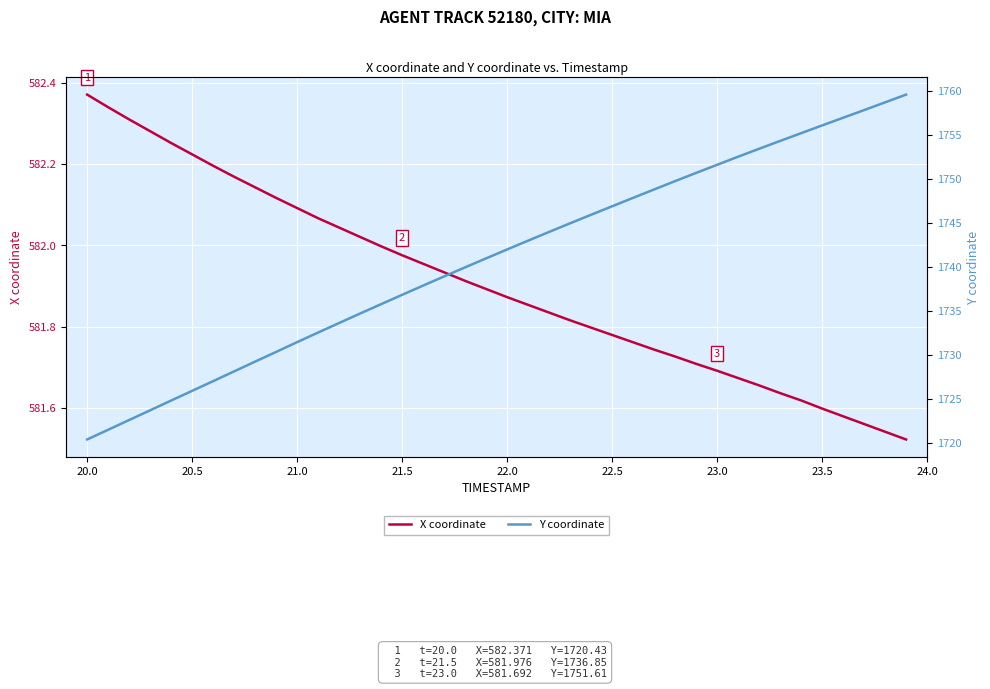

At which label does X coordinate reach its peak?

20.0